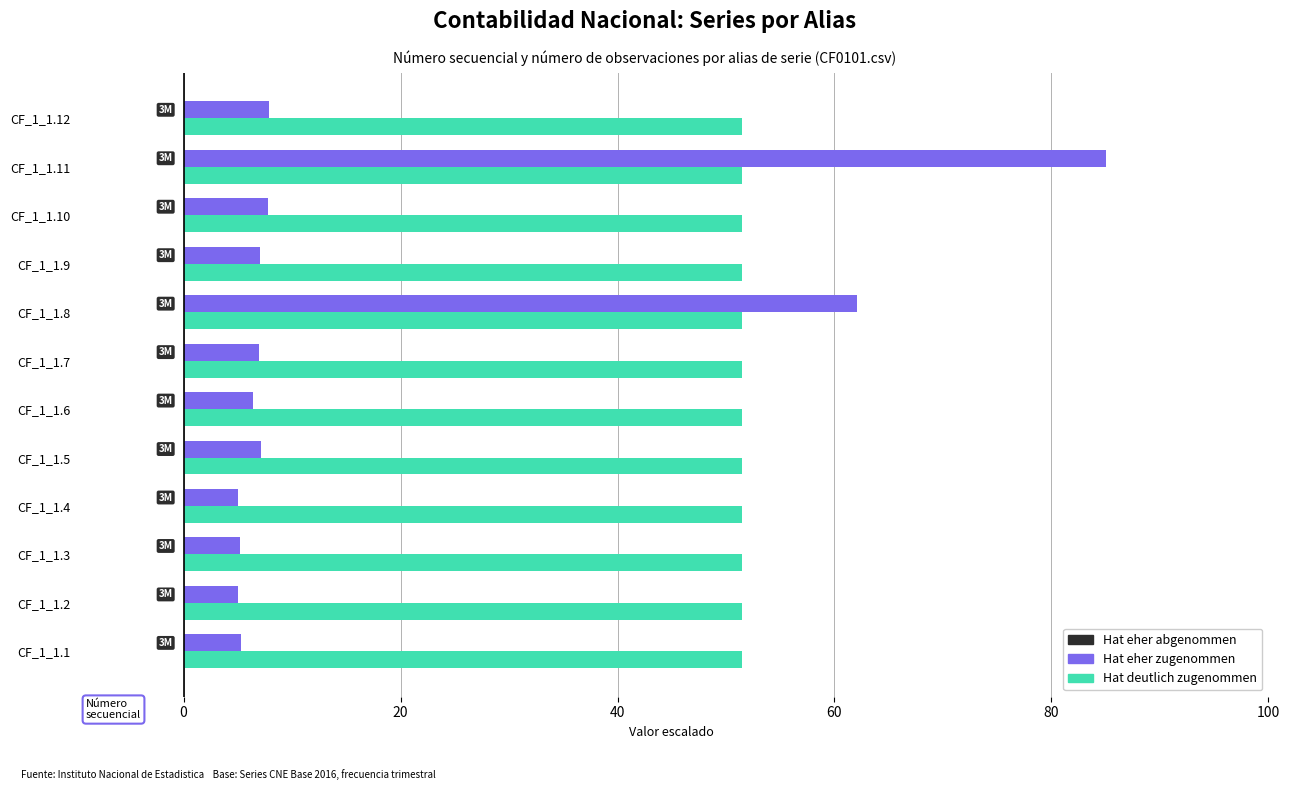

Which series has the widest spread of values?

Hat eher zugenommen